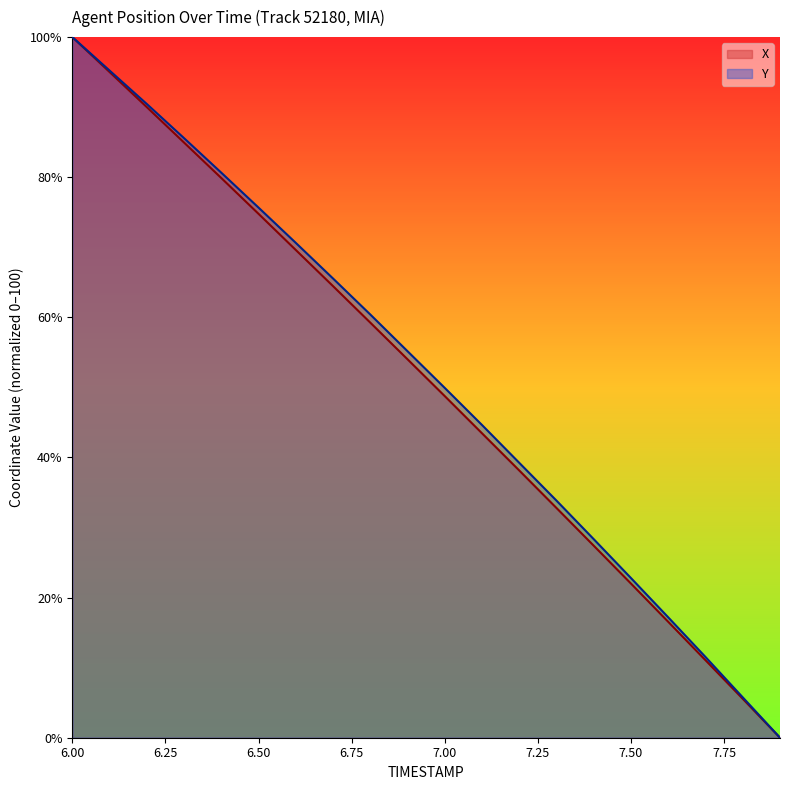

Rank the categories by Y value from lowest to highest.

7.9, 7.8, 7.7, 7.6, 7.5, 7.4, 7.3, 7.2, 7.1, 7.0, 6.9, 6.8, 6.7, 6.6, 6.5, 6.4, 6.3, 6.2, 6.1, 6.0